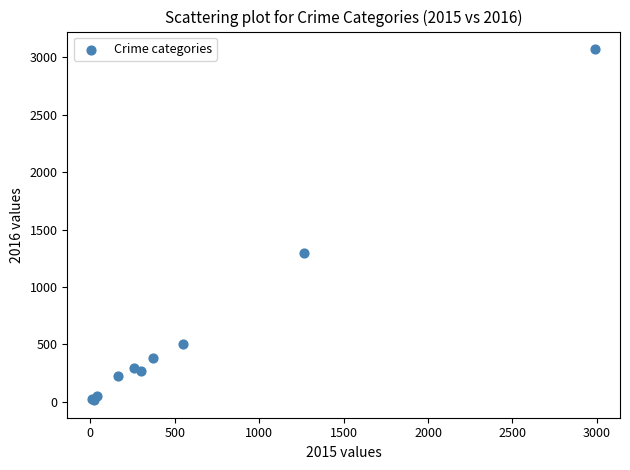

What Y value in the scatter plot is closest to 1542?

1297